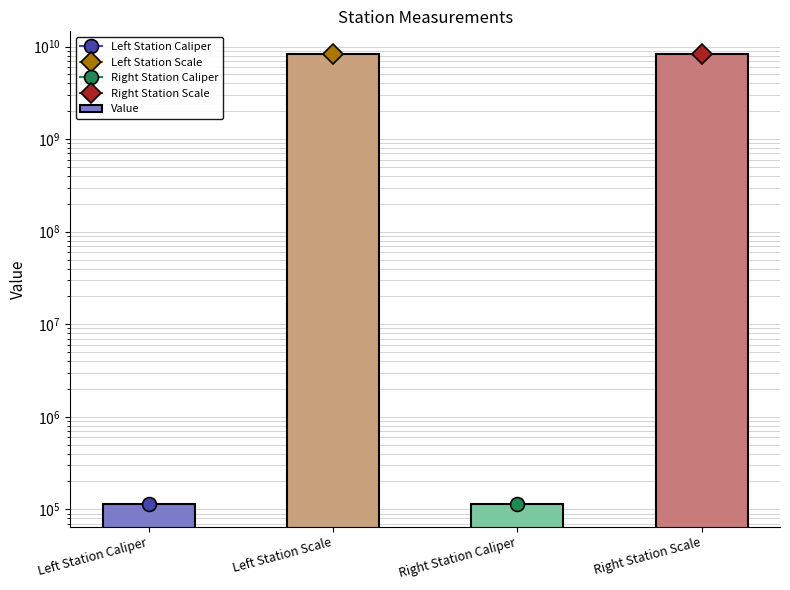

What is the label of the 4th bar from the right?

Left Station Caliper